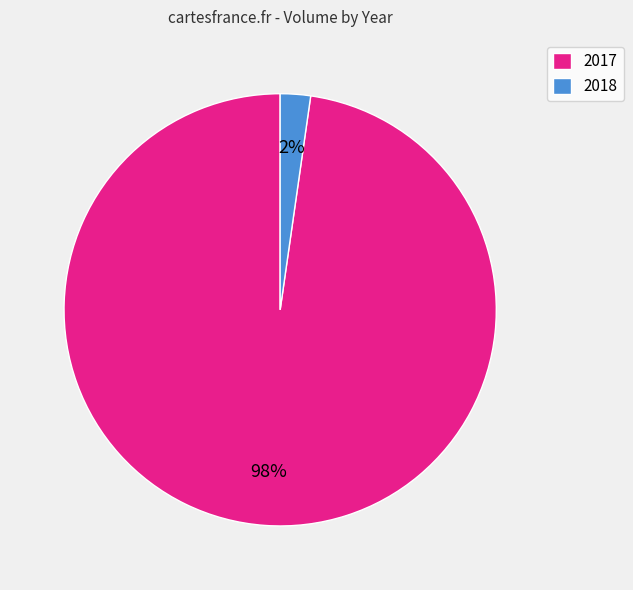

What is the largest slice in the pie chart?

2017